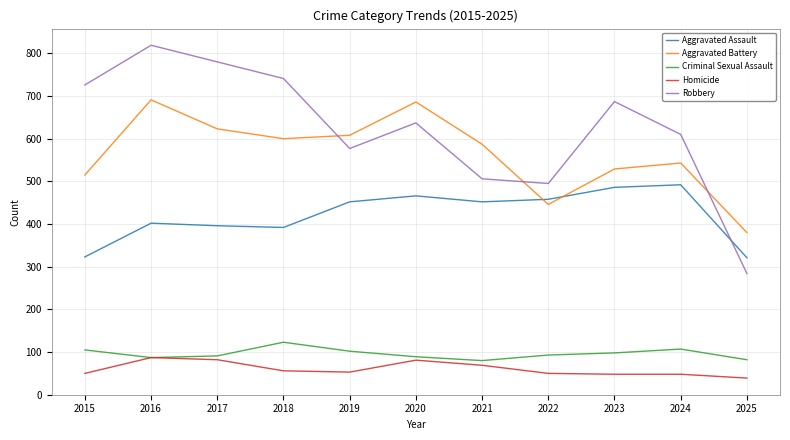

What is the difference between the second highest and second lowest values in the Aggravated Assault series?

163